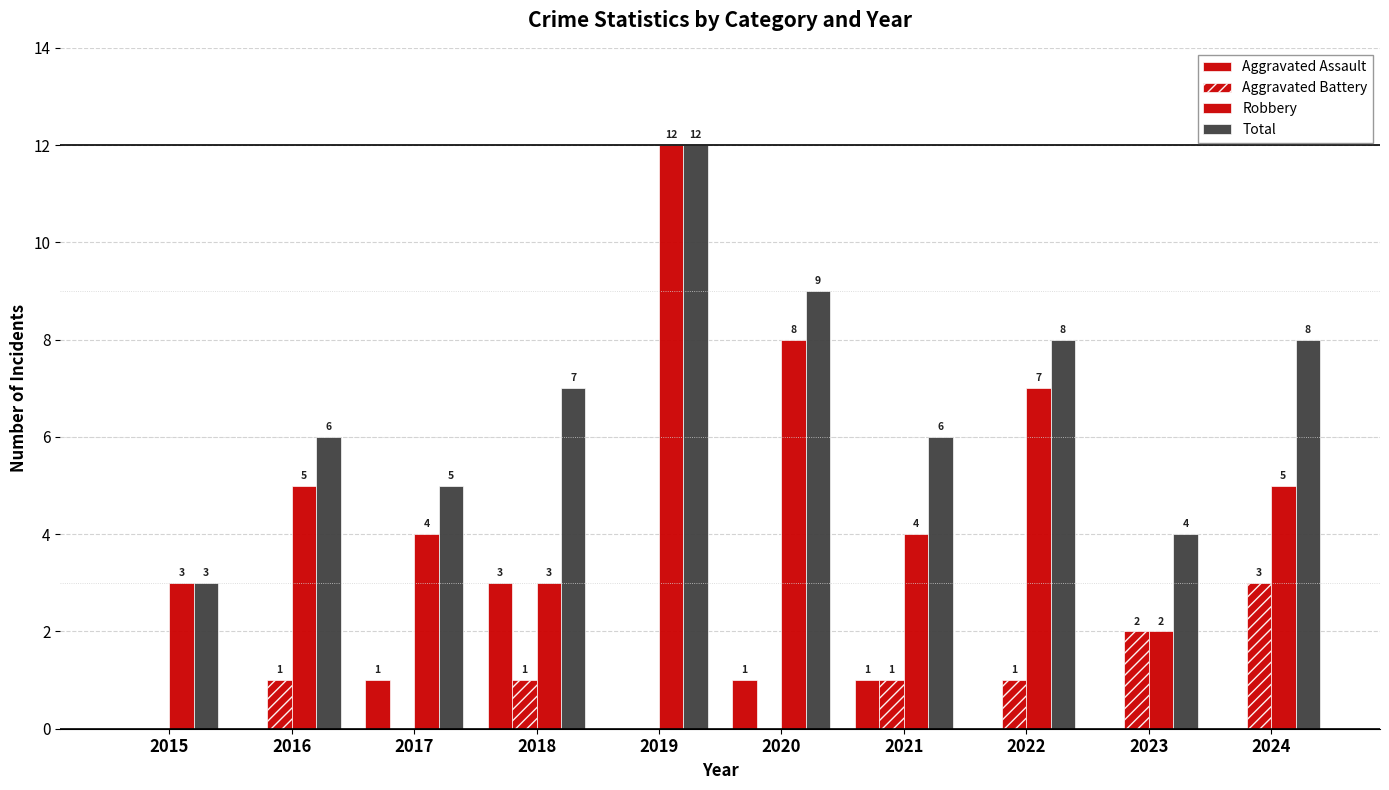

Is it true that Robbery equals 2 at 2017?

False